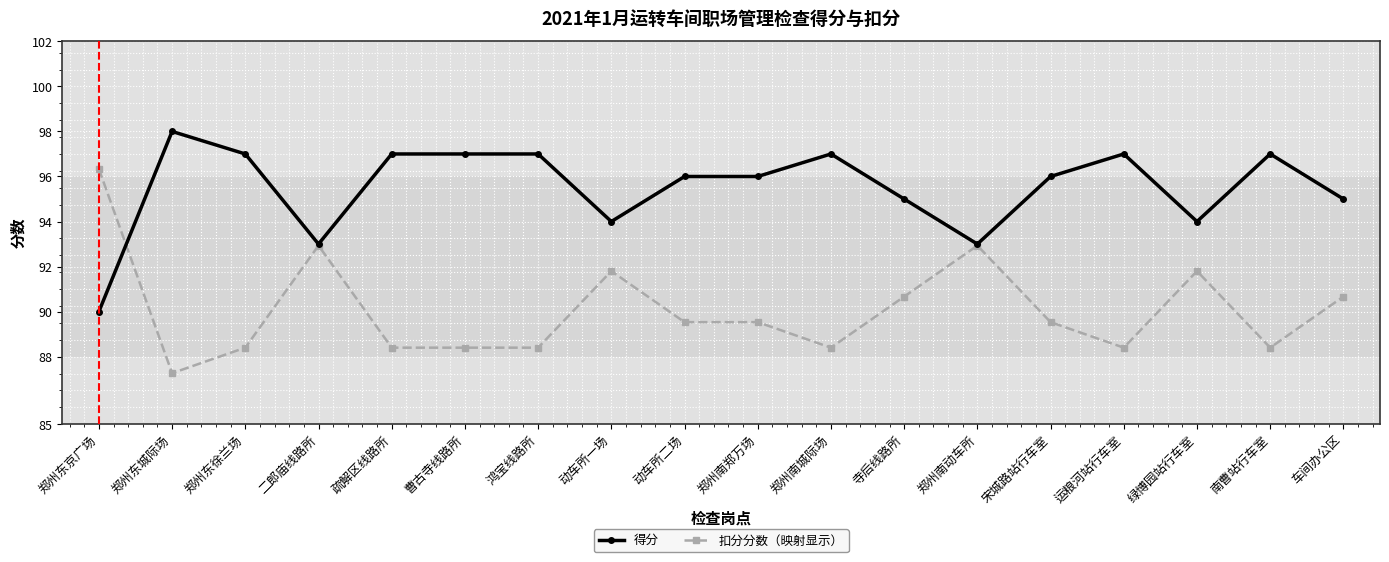

Between which two adjacent categories do 得分 and 扣分分数（映射显示） first intersect?

郑州东京广场 and 郑州东城际场